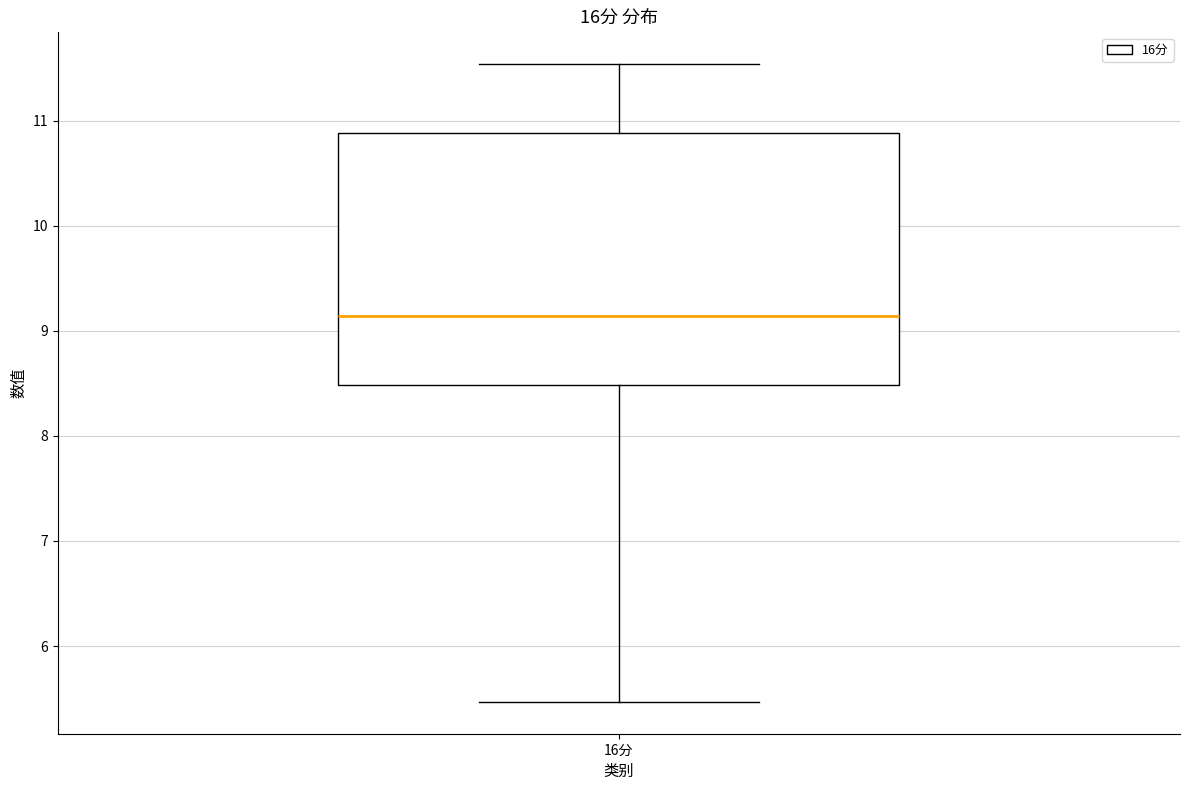

Where does the upper whisker of the box for 16分 end on the y-axis? The values are not printed on the chart, so give them approximately, as read against the axis.

11.5